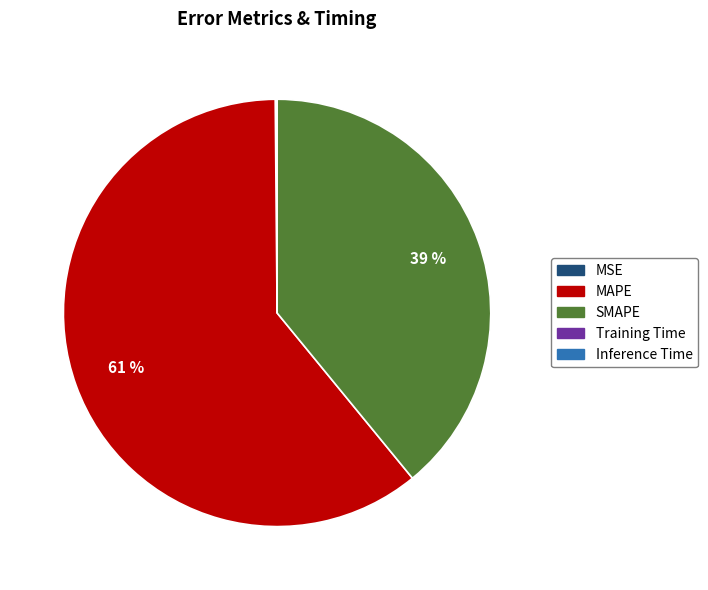

Which slice represents more than half of the pie?

MAPE